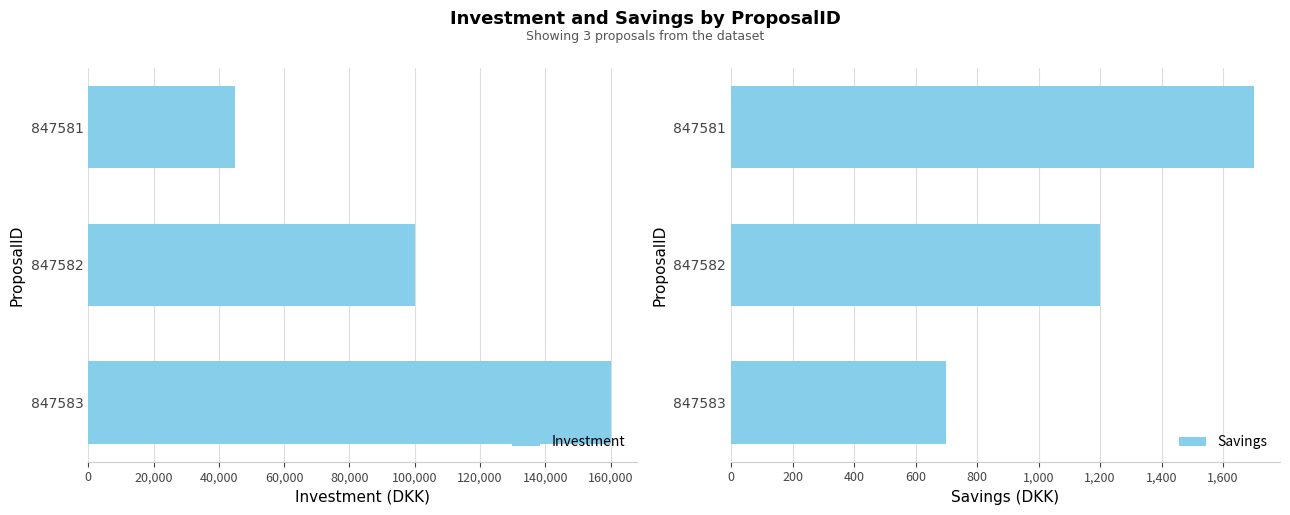

How many bars are there in each group?

2